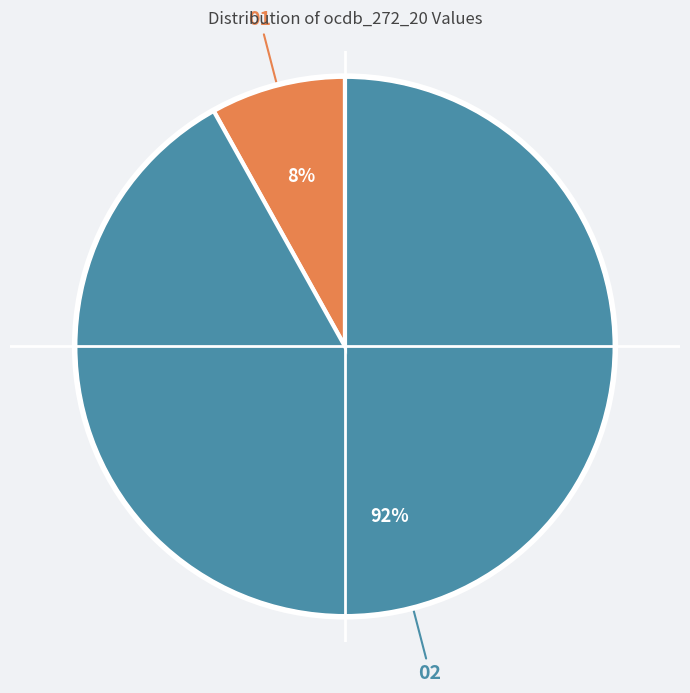

To the nearest percent, what is the difference between the largest and smallest slice percentages?

84%